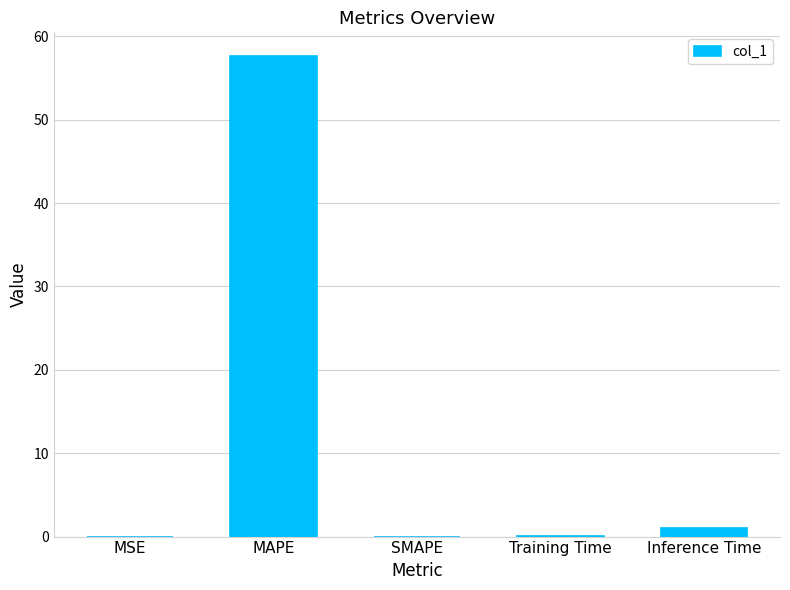

Count the number of categories in the chart.

5